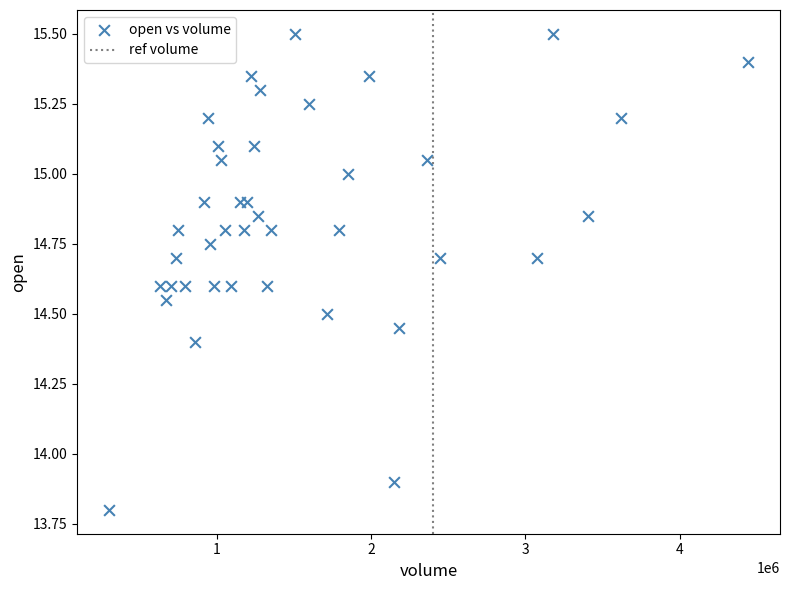

What Y value in the scatter plot is closest to 14?

13.9